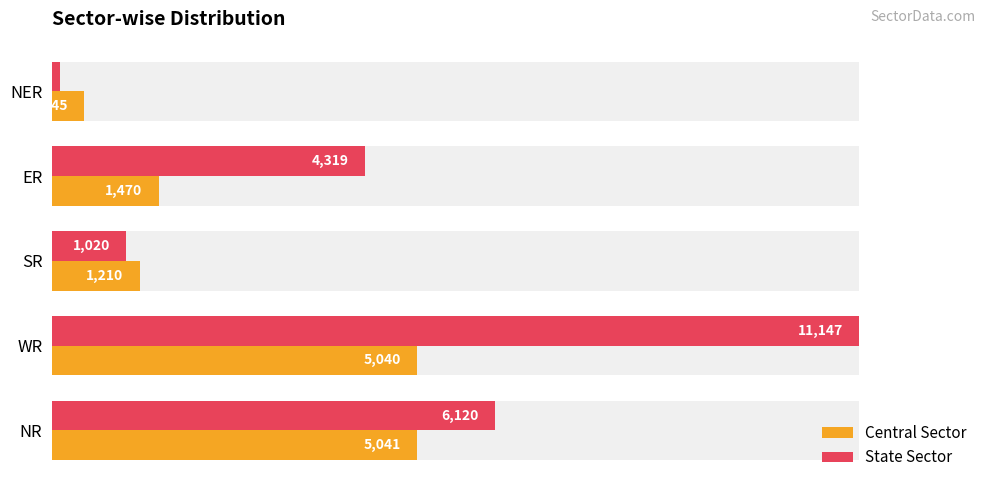

Which series has the largest total across all categories?

State Sector